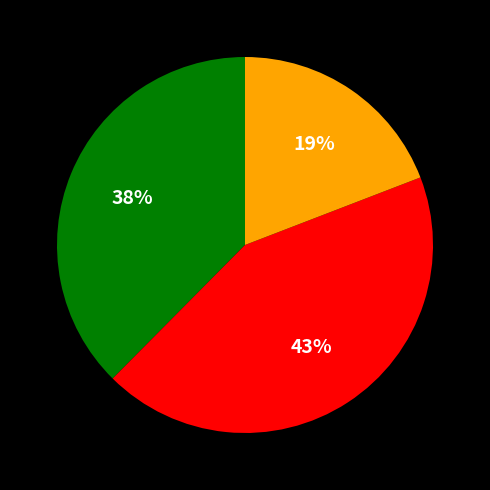

Does any single category account for the majority?

No